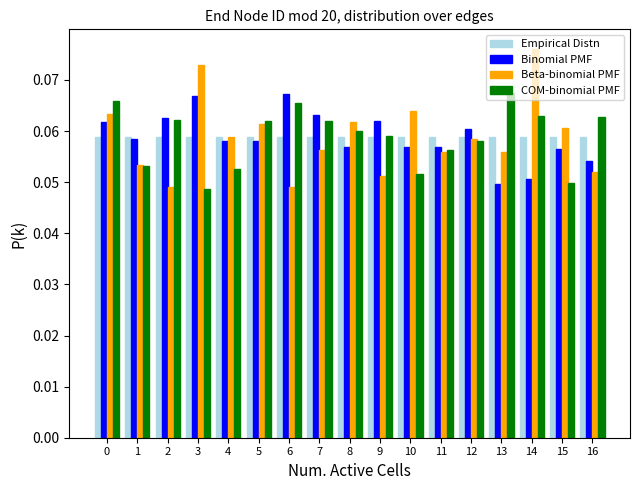

Reading left to right, transcribe this chart: for each range on the x-axis, give the height of each series' bar. The values are not printed on the chart, so give them approximately, as read against the axis.

-0.5 to 0.5: Empirical Distn=0.059	Binomial PMF=0.062	Beta-binomial PMF=0.063	COM-binomial PMF=0.066
0.5 to 1.5: Empirical Distn=0.059	Binomial PMF=0.059	Beta-binomial PMF=0.053	COM-binomial PMF=0.053
1.5 to 2.5: Empirical Distn=0.059	Binomial PMF=0.063	Beta-binomial PMF=0.049	COM-binomial PMF=0.062
2.5 to 3.5: Empirical Distn=0.059	Binomial PMF=0.067	Beta-binomial PMF=0.073	COM-binomial PMF=0.049
3.5 to 4.5: Empirical Distn=0.059	Binomial PMF=0.058	Beta-binomial PMF=0.059	COM-binomial PMF=0.053
4.5 to 5.5: Empirical Distn=0.059	Binomial PMF=0.058	Beta-binomial PMF=0.061	COM-binomial PMF=0.062
5.5 to 6.5: Empirical Distn=0.059	Binomial PMF=0.067	Beta-binomial PMF=0.049	COM-binomial PMF=0.065
6.5 to 7.5: Empirical Distn=0.059	Binomial PMF=0.063	Beta-binomial PMF=0.056	COM-binomial PMF=0.062
7.5 to 8.5: Empirical Distn=0.059	Binomial PMF=0.057	Beta-binomial PMF=0.062	COM-binomial PMF=0.060
8.5 to 9.5: Empirical Distn=0.059	Binomial PMF=0.062	Beta-binomial PMF=0.051	COM-binomial PMF=0.059
9.5 to 10.5: Empirical Distn=0.059	Binomial PMF=0.057	Beta-binomial PMF=0.064	COM-binomial PMF=0.052
10.5 to 11.5: Empirical Distn=0.059	Binomial PMF=0.057	Beta-binomial PMF=0.056	COM-binomial PMF=0.056
11.5 to 12.5: Empirical Distn=0.059	Binomial PMF=0.060	Beta-binomial PMF=0.058	COM-binomial PMF=0.058
12.5 to 13.5: Empirical Distn=0.059	Binomial PMF=0.050	Beta-binomial PMF=0.056	COM-binomial PMF=0.067
13.5 to 14.5: Empirical Distn=0.059	Binomial PMF=0.051	Beta-binomial PMF=0.076	COM-binomial PMF=0.063
14.5 to 15.5: Empirical Distn=0.059	Binomial PMF=0.056	Beta-binomial PMF=0.061	COM-binomial PMF=0.050
15.5 to 16.5: Empirical Distn=0.059	Binomial PMF=0.054	Beta-binomial PMF=0.052	COM-binomial PMF=0.063